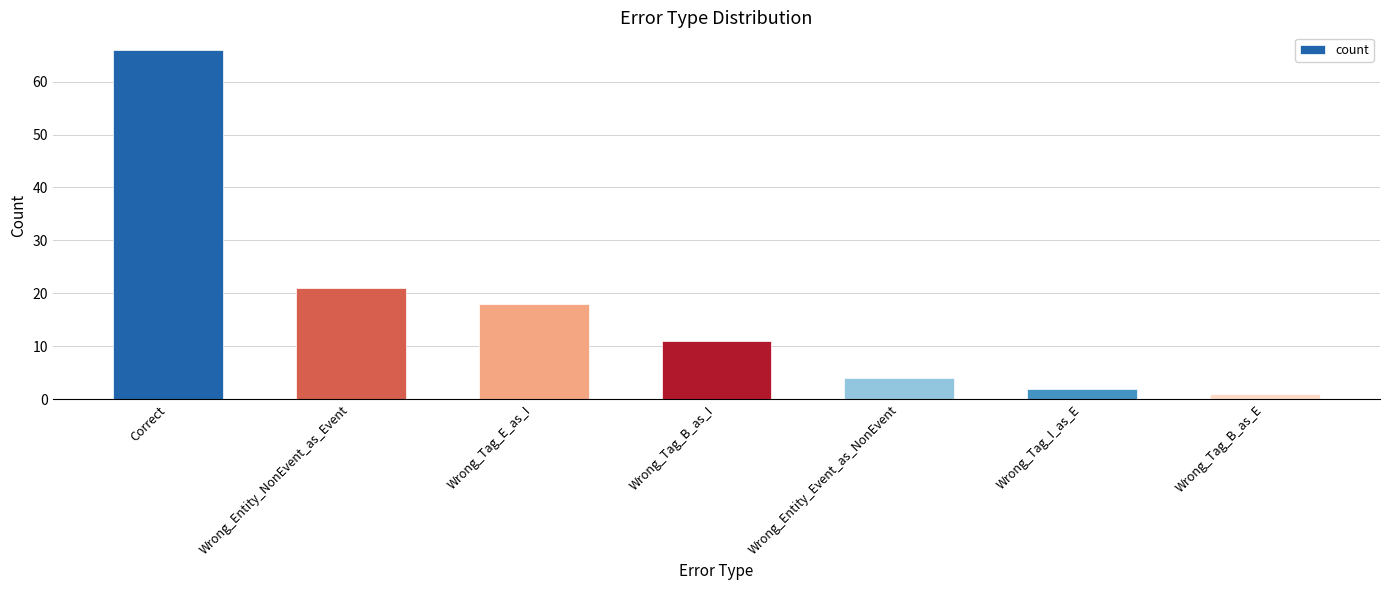

List the labels in order of value, largest first.

Correct, Wrong_Entity_NonEvent_as_Event, Wrong_Tag_E_as_I, Wrong_Tag_B_as_I, Wrong_Entity_Event_as_NonEvent, Wrong_Tag_I_as_E, Wrong_Tag_B_as_E